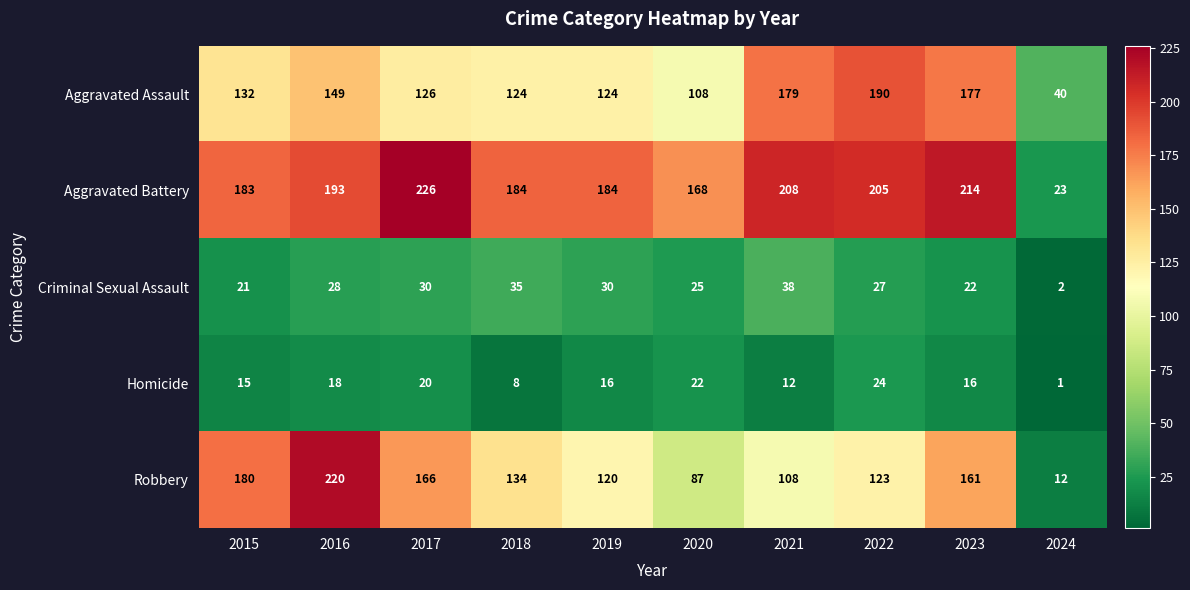

Is it true that Homicide equals 8 at 2018?

True